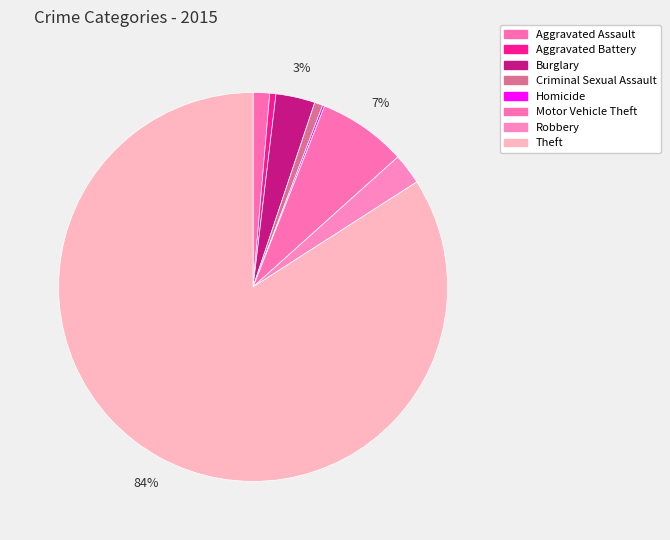

How many slices are in this pie chart?

8